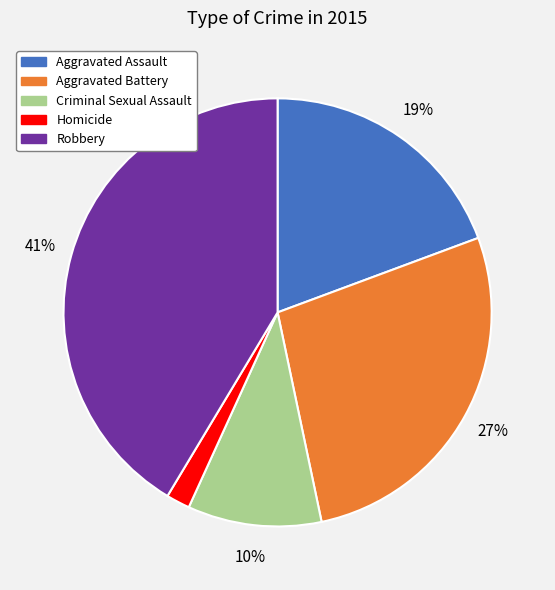

To the nearest percent, what is the combined percentage of Homicide and Aggravated Battery?

29%